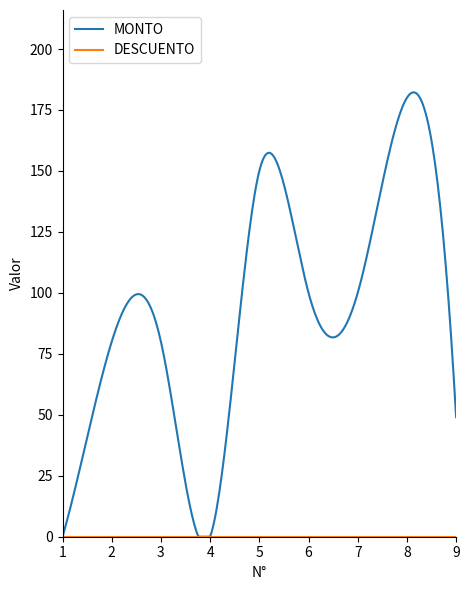

Which series has the widest spread of values?

MONTO